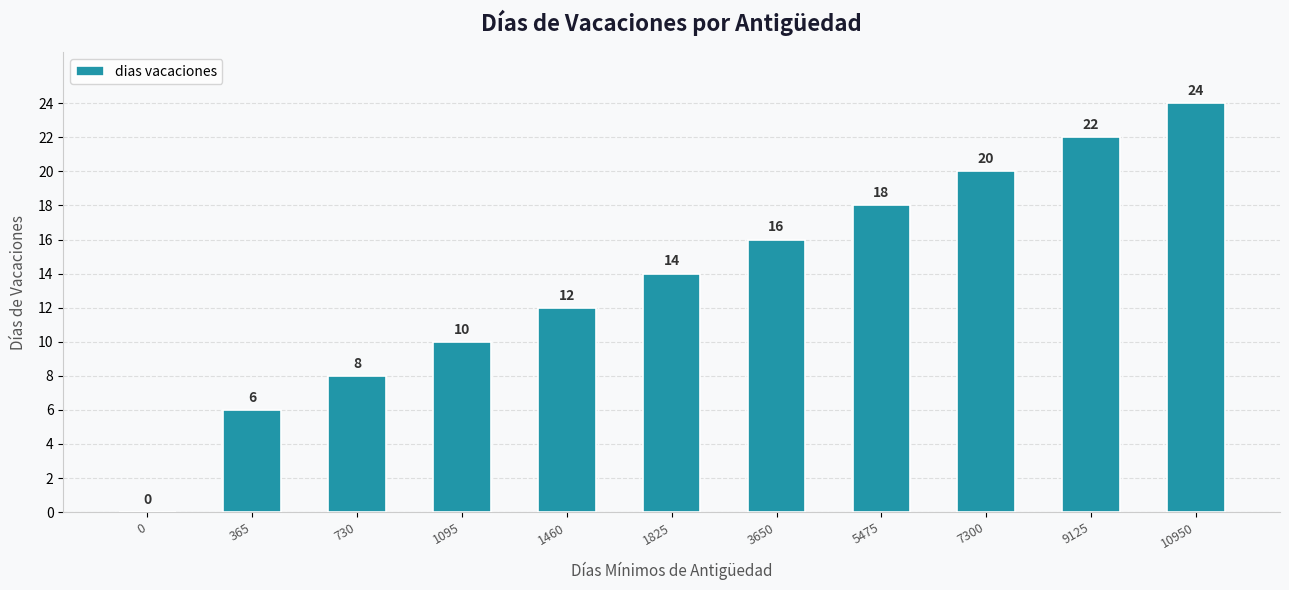

What is the average value?

14